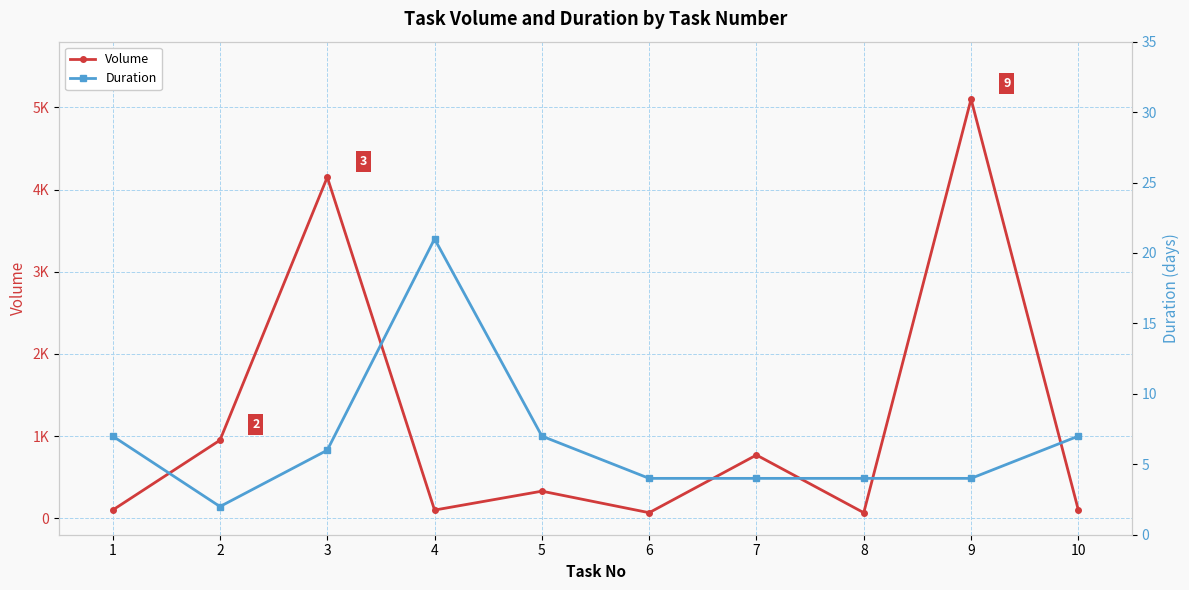

Is this an area chart (filled region under the line)?

No